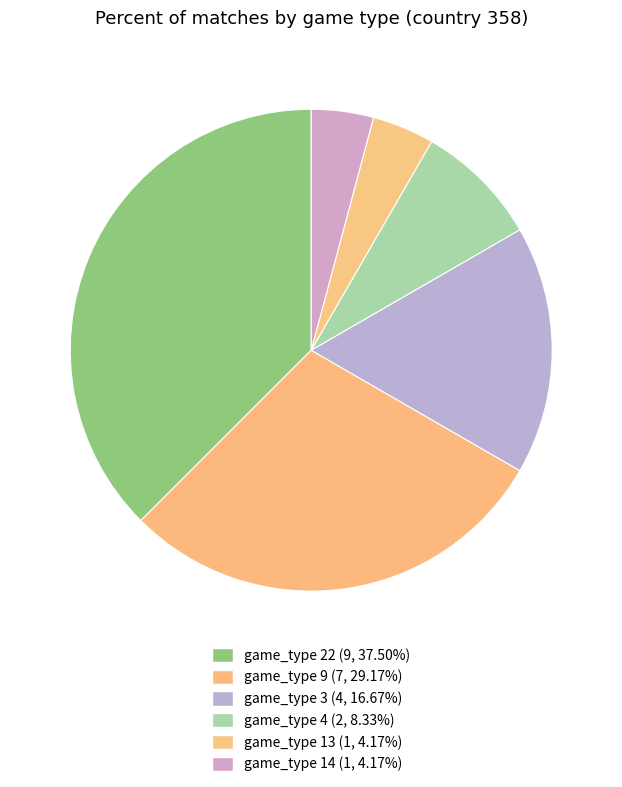

Count the number of slices in the pie.

6